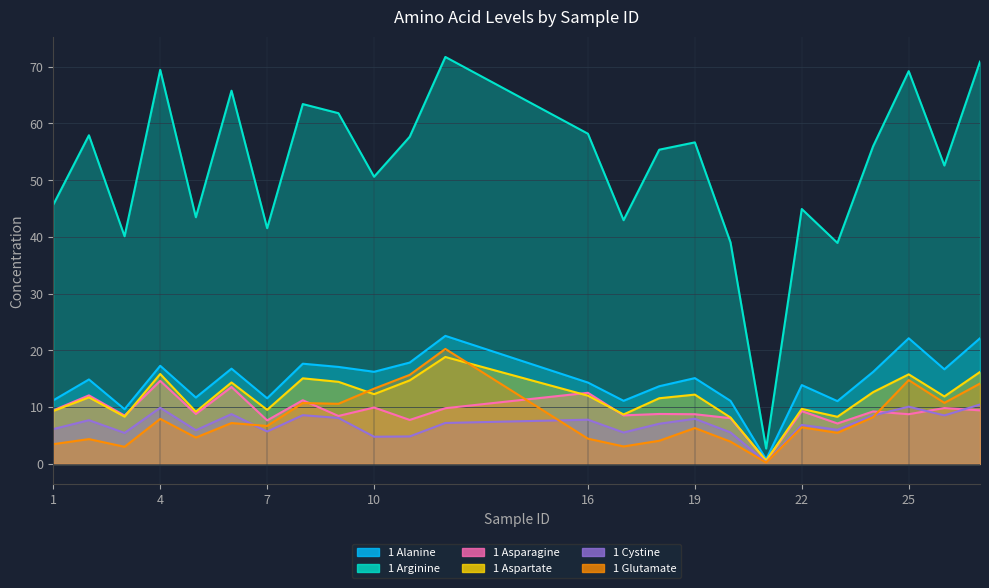

In 1 Alanine, how many points are higher than both neighbors (excluding endpoints)?

8